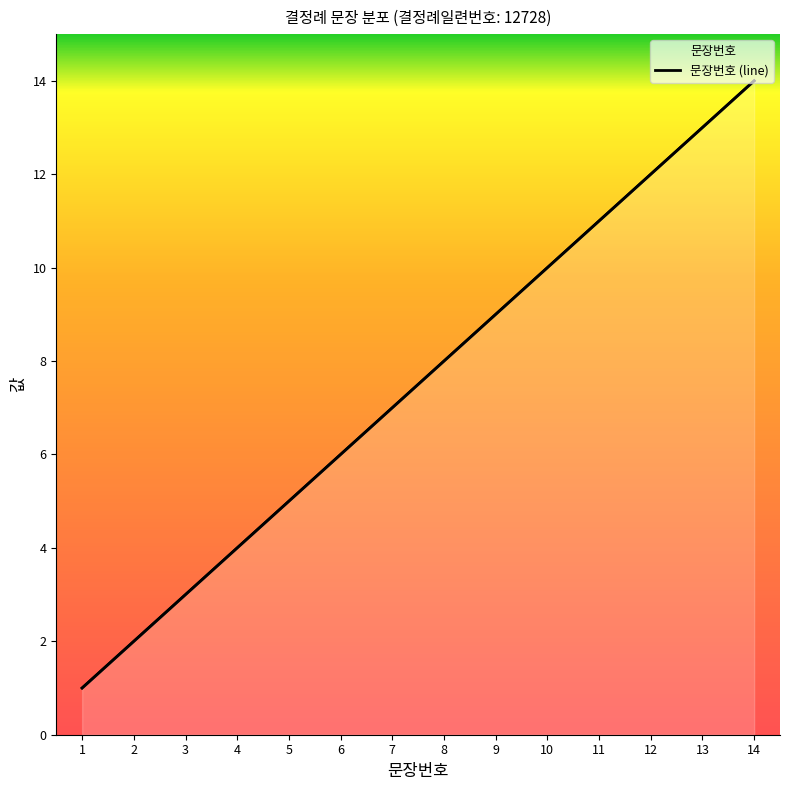

The chart shows a value of 6 at 11. True or false?

False